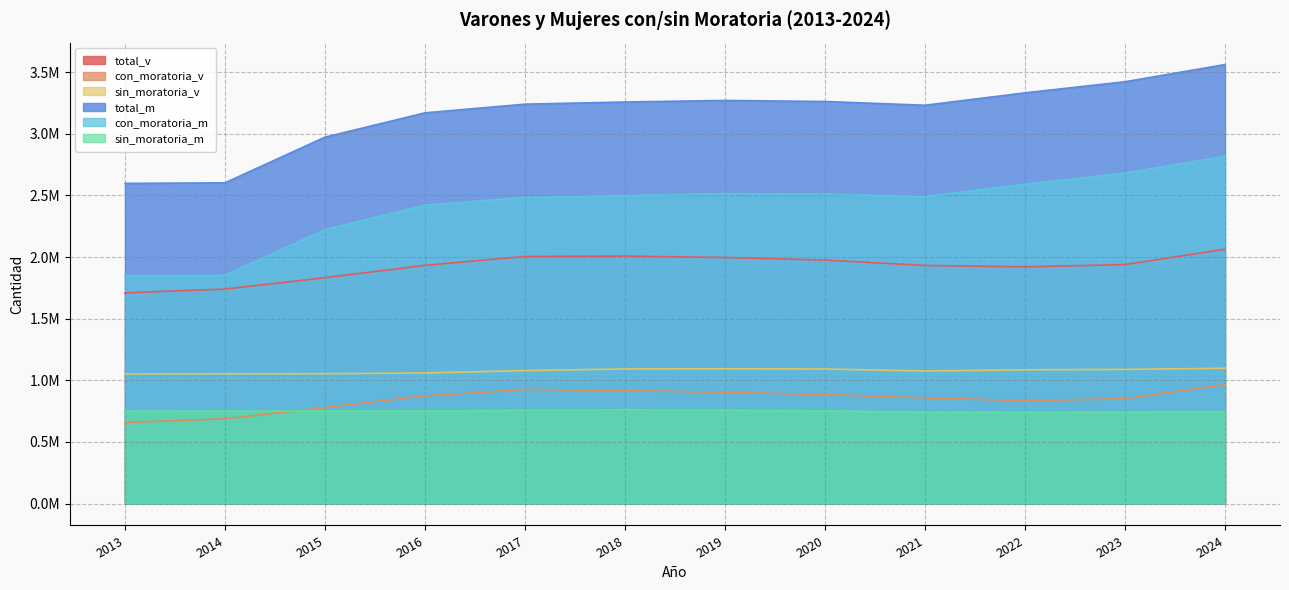

List the series in order of their peak value, lowest first.

sin_moratoria_m, con_moratoria_v, sin_moratoria_v, total_v, con_moratoria_m, total_m